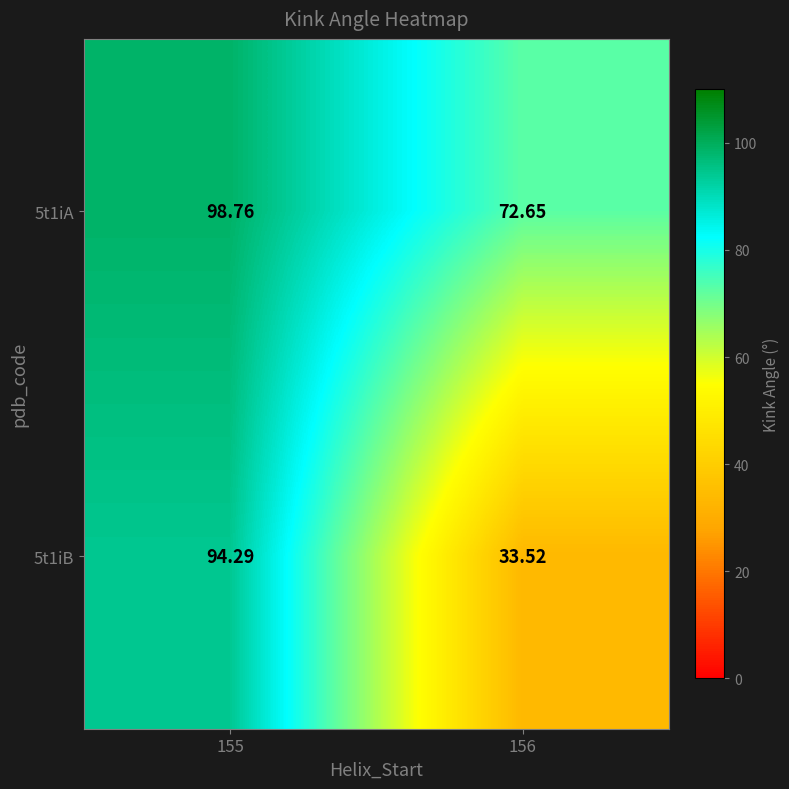

Which label corresponds to the largest value in the chart?

155